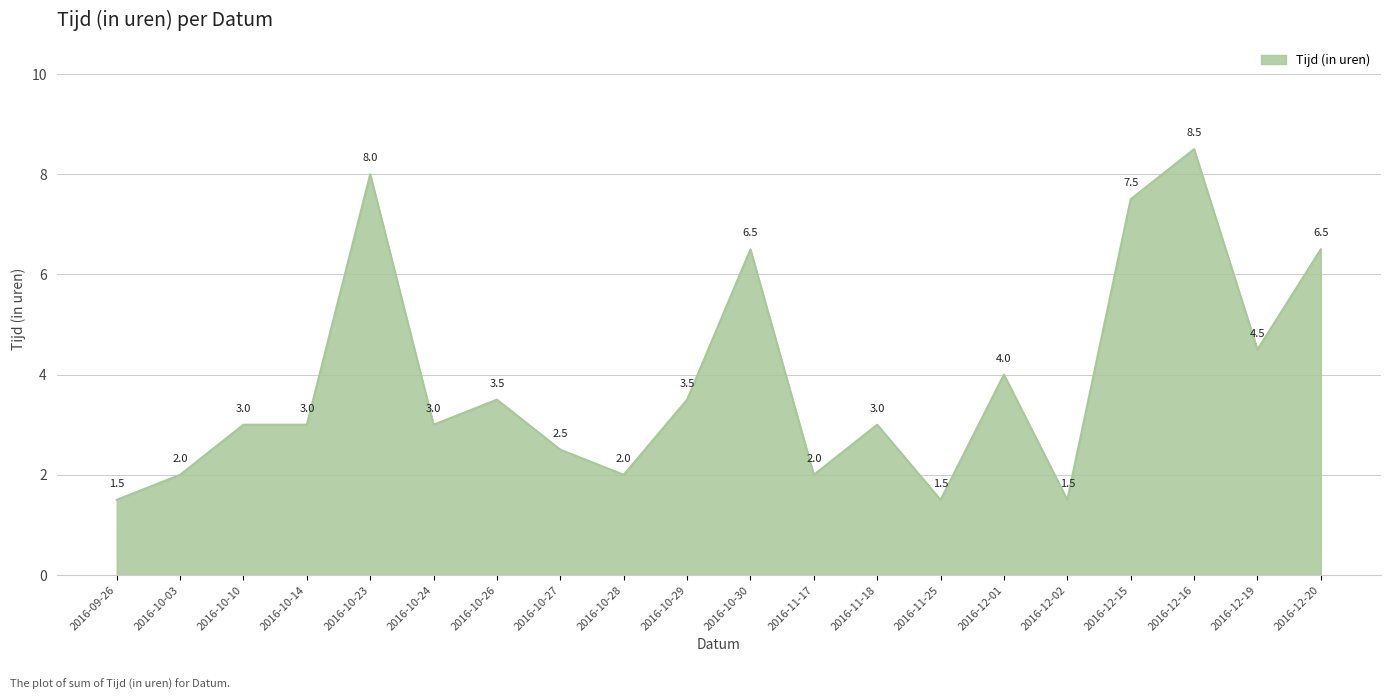

What is the minimum value shown in the chart?

1.5